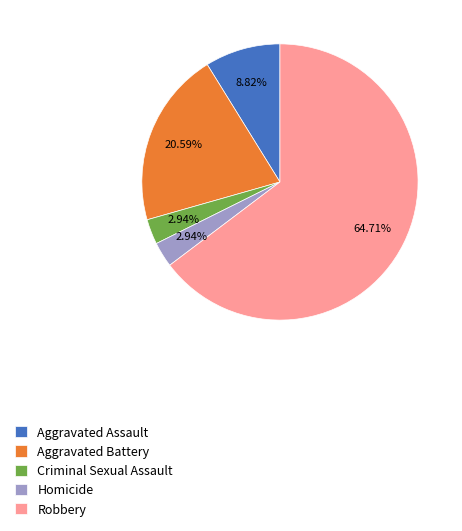

To the nearest percent, what is the combined percentage of Robbery and Criminal Sexual Assault?

68%